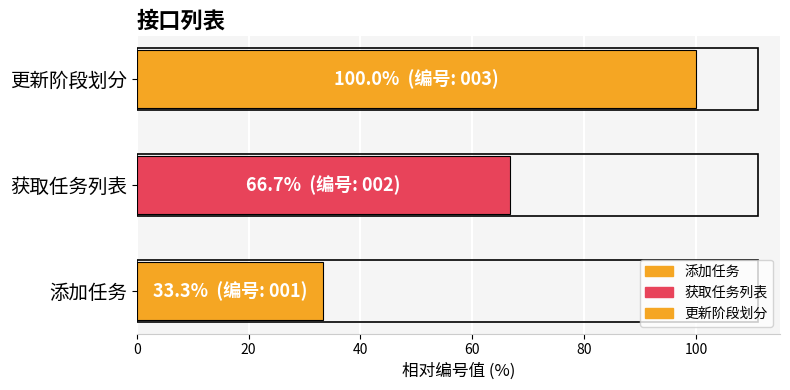

True or false: the data shows 66.7 at 获取任务列表.

True